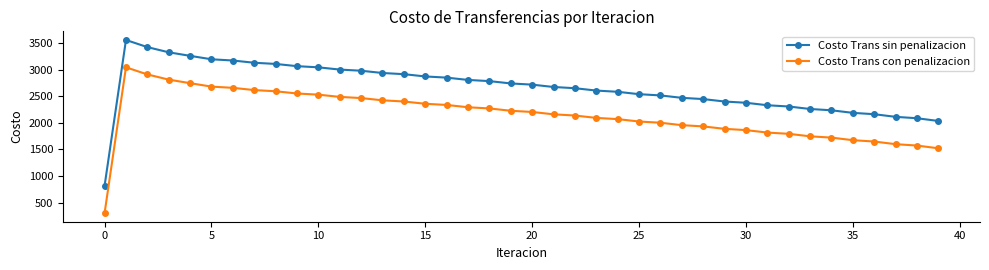

True or false: Costo Trans con penalizacion and Costo Trans sin penalizacion intersect in this chart.

False